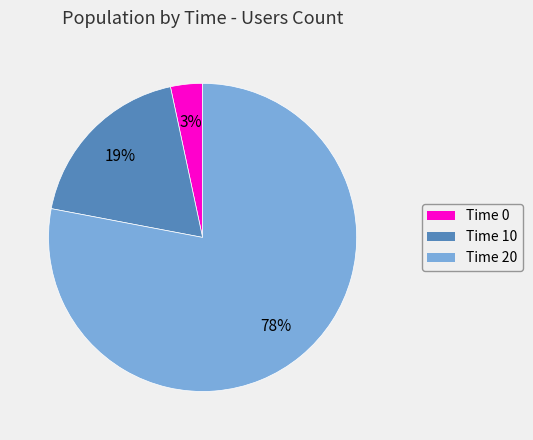

What percentage is the Time 0 slice, to the nearest percent?

3%